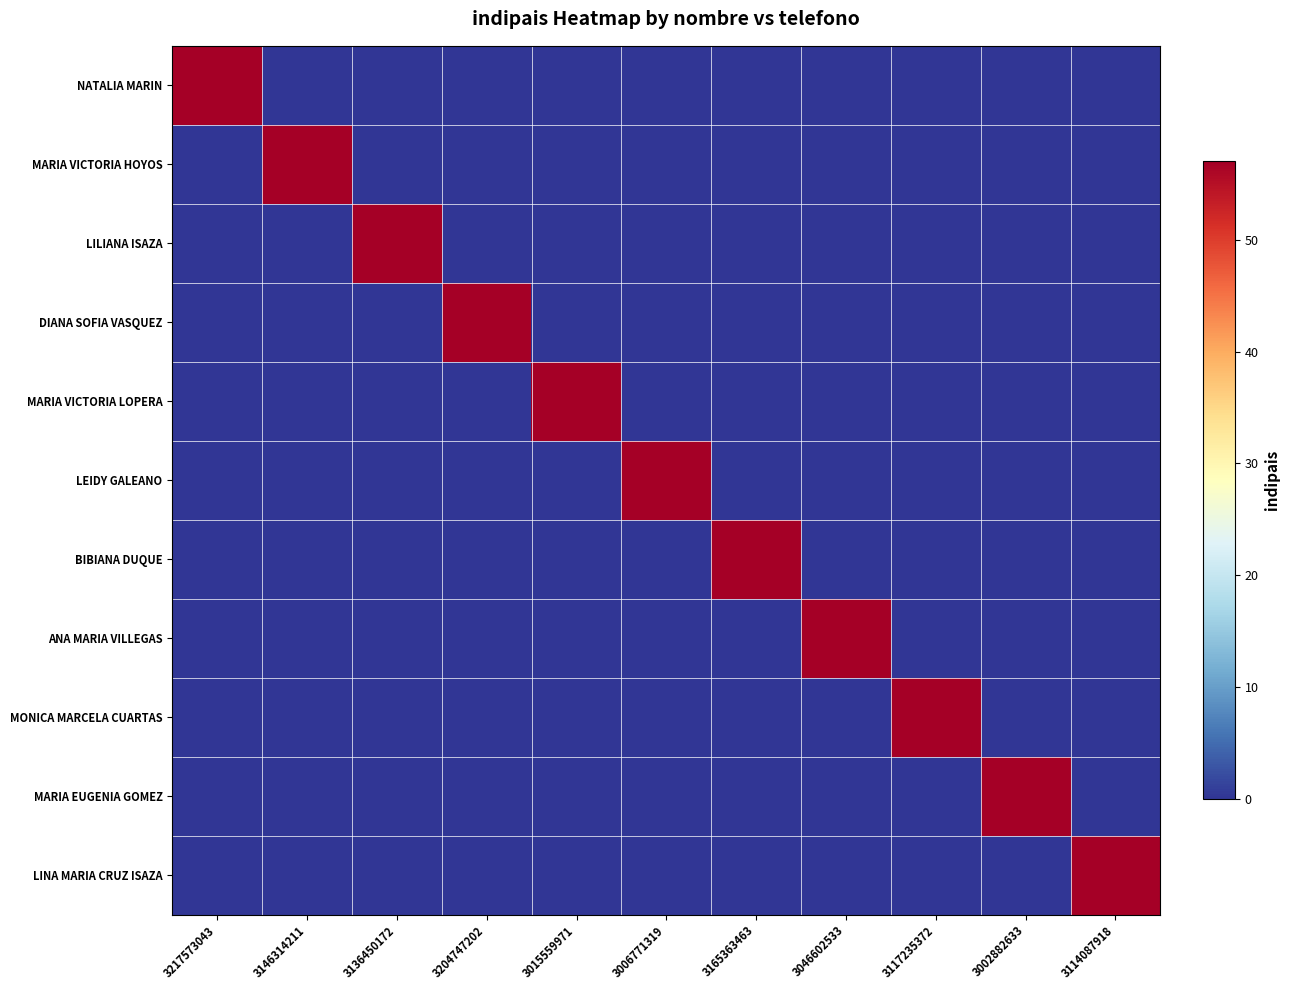

How many data points does each series have?

11